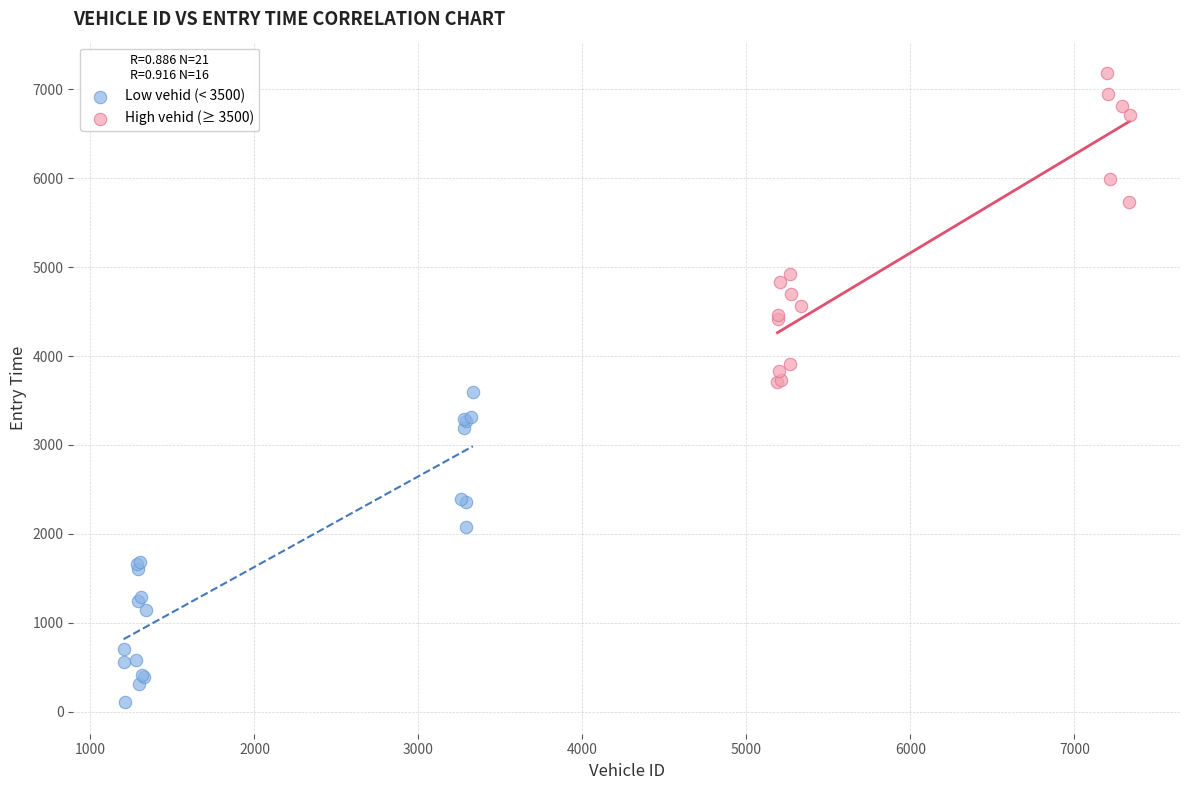

Which series reaches the maximum Y coordinate?

High vehid (≥ 3500)